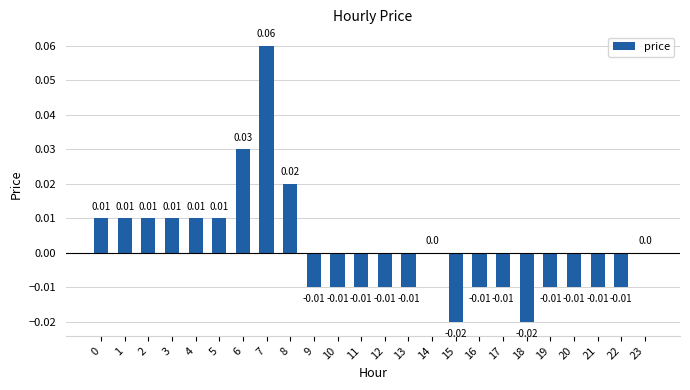

Are the bars grouped side by side (vs. stacked)?

No